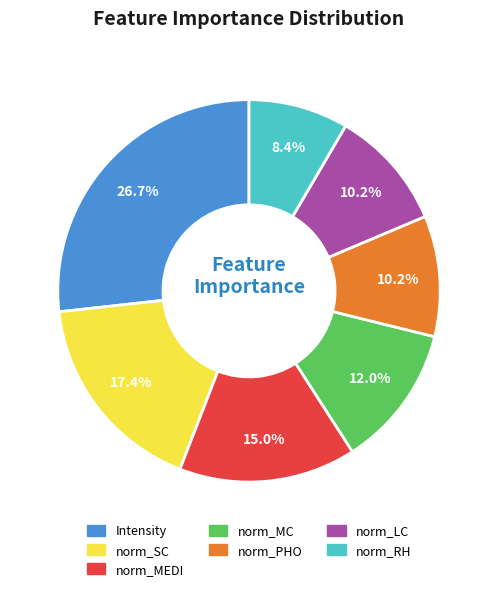

How many slices are in this pie chart?

7